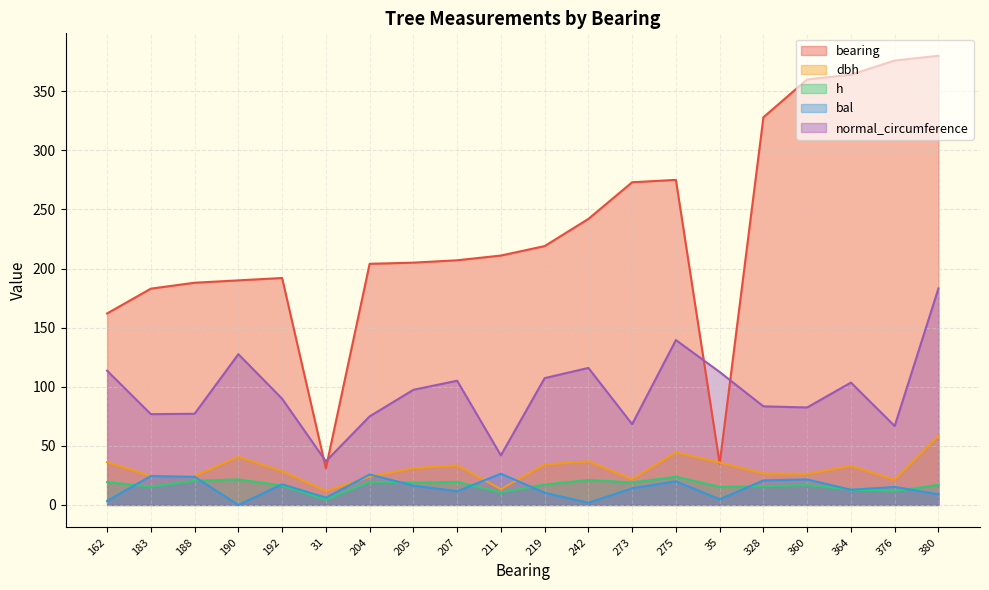

Which series has the widest spread of values?

bearing